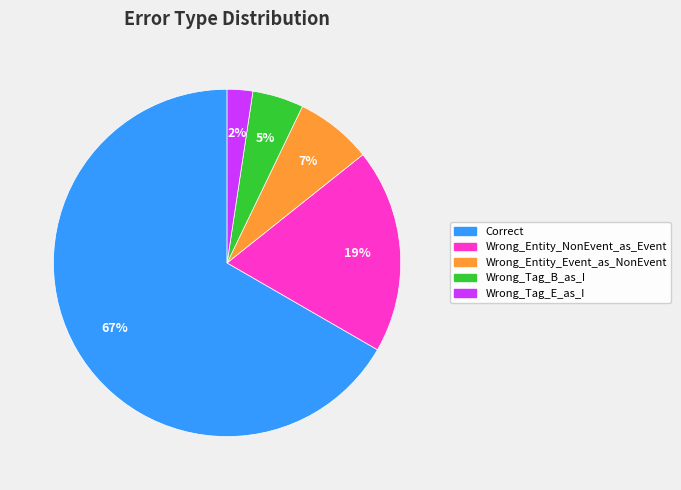

Is the sum of Wrong_Tag_B_as_I and Wrong_Tag_E_as_I greater than half?

No